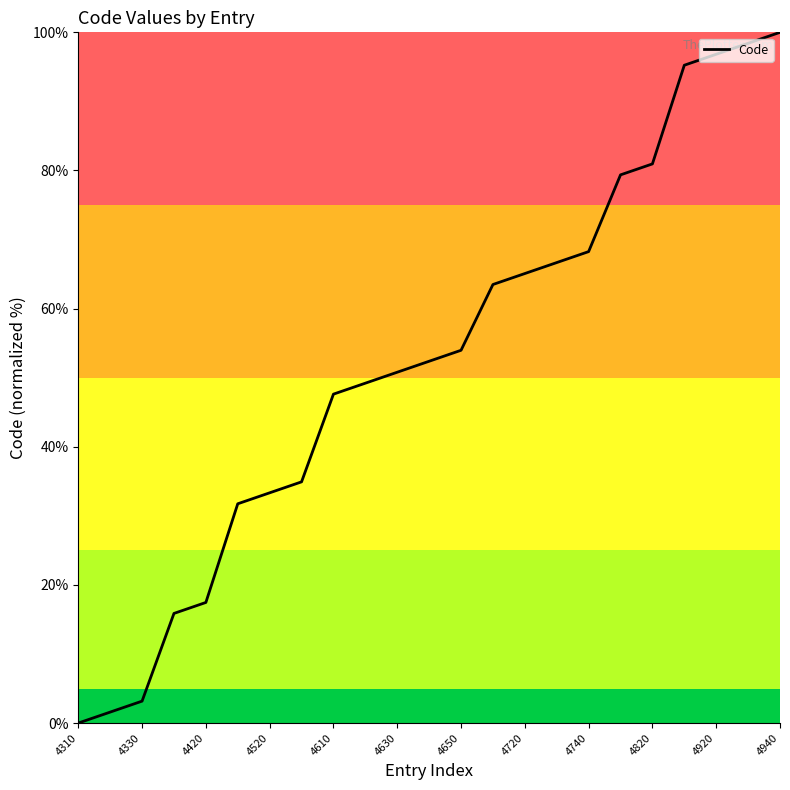

What is the sum of all values?

1206.3